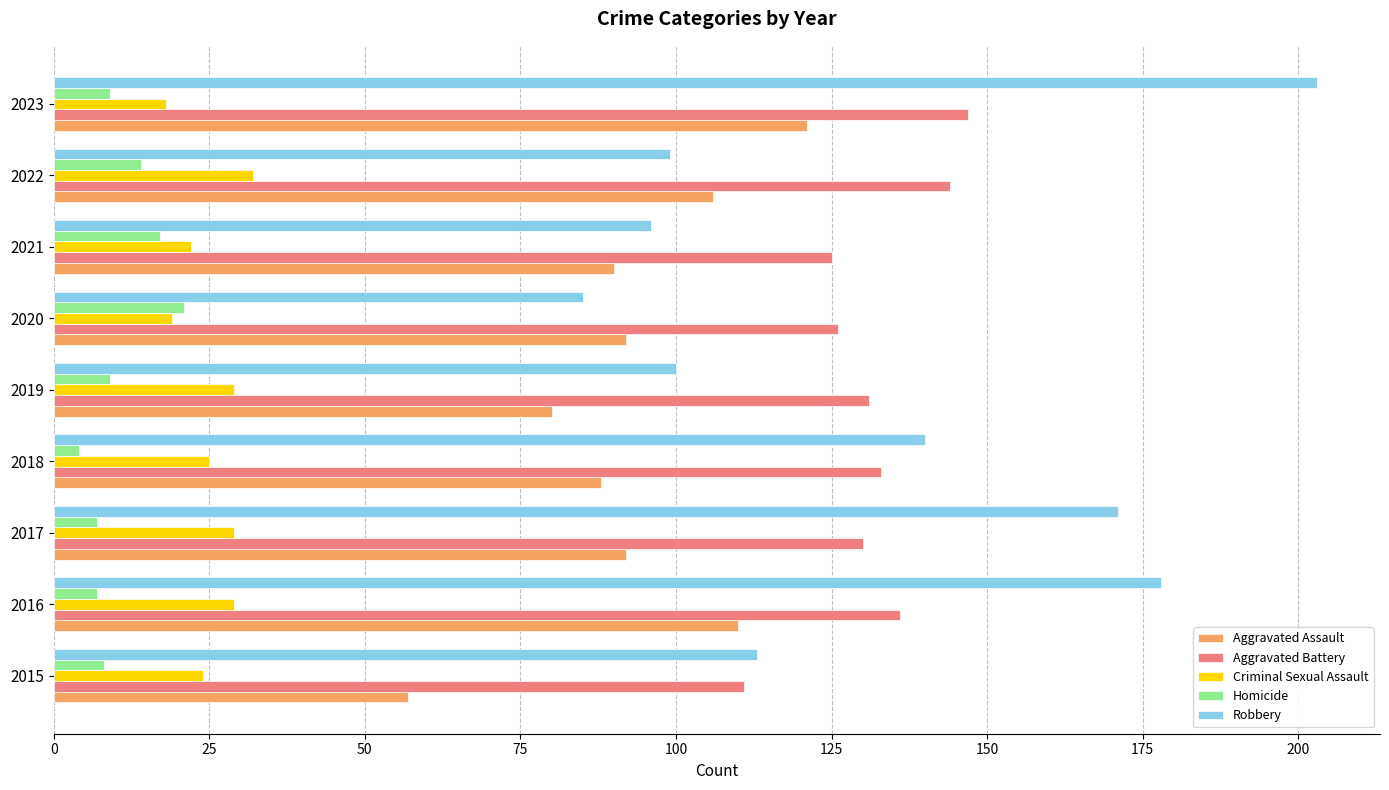

What is the maximum value for Homicide?

21